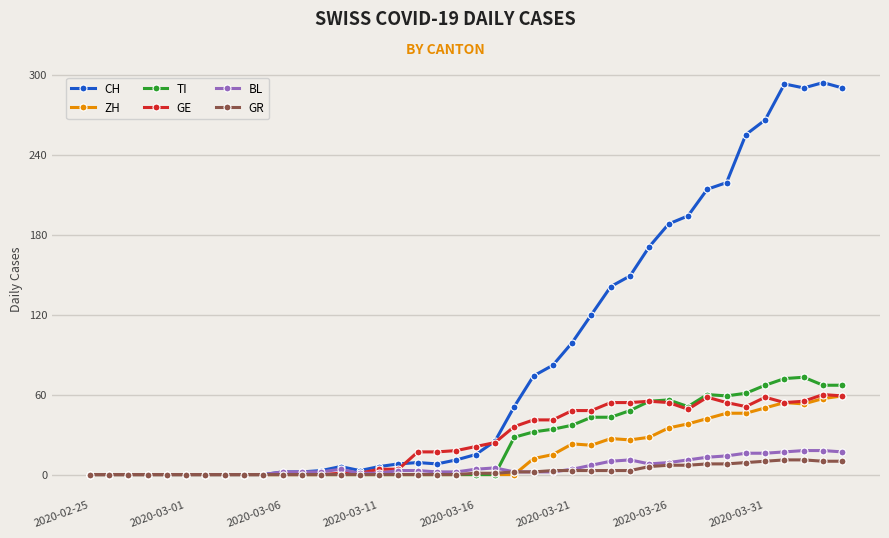

Which series has the largest total across all categories?

CH